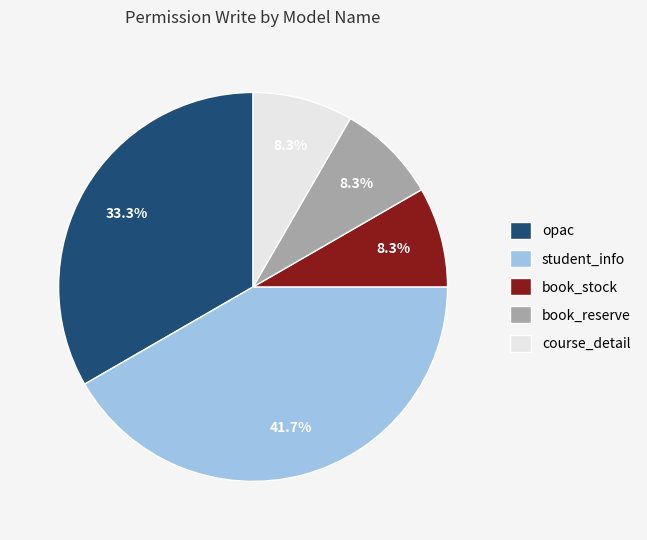

Is there any slice that represents more than half of the pie?

No